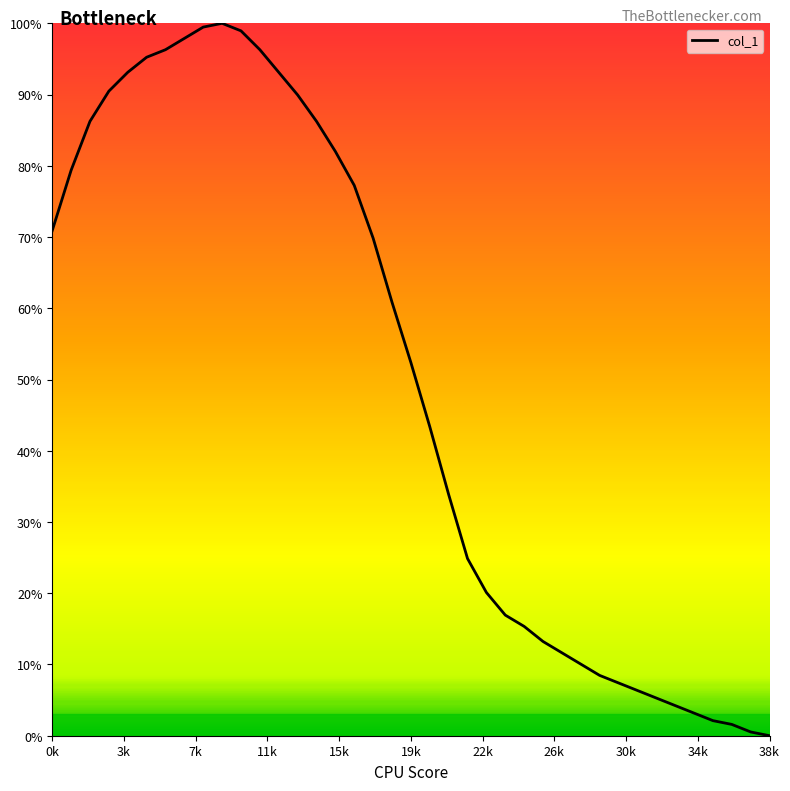

How many categories are shown in the chart?

39